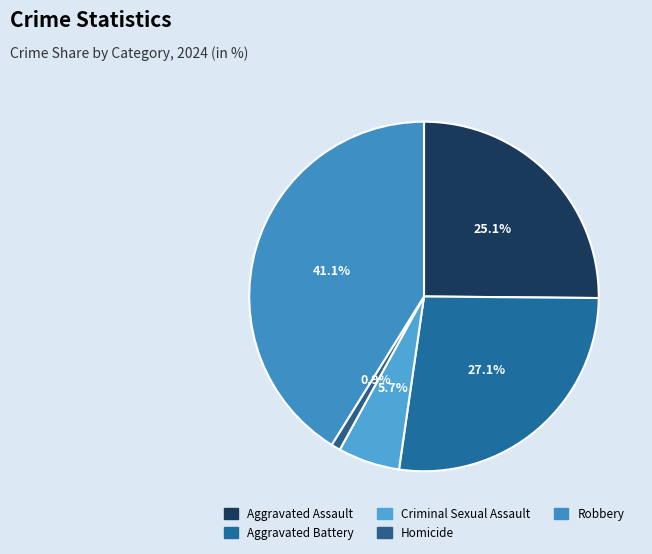

The Robbery slice represents 41% of the pie. True or false?

True